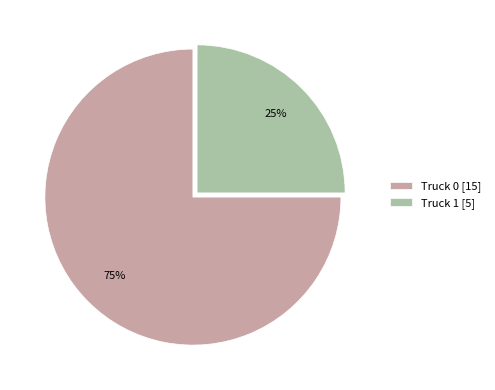

Do Truck 1 [5] and Truck 0 [15] together represent more than half of the pie?

Yes